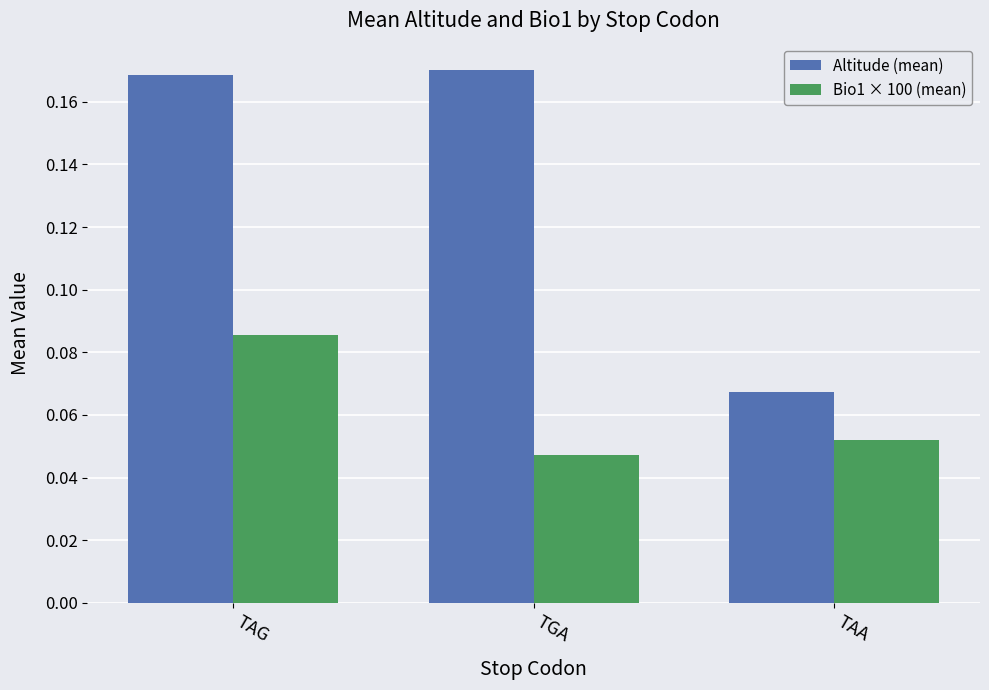

What is the label of the 2nd bar from the right?

TGA